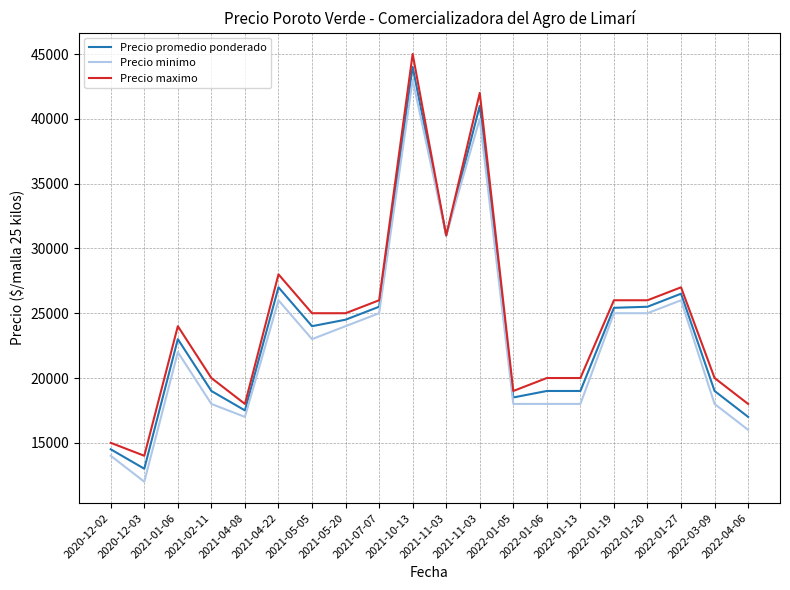

The Precio promedio ponderado series shows 31000 at 2021-11-03. True or false?

True